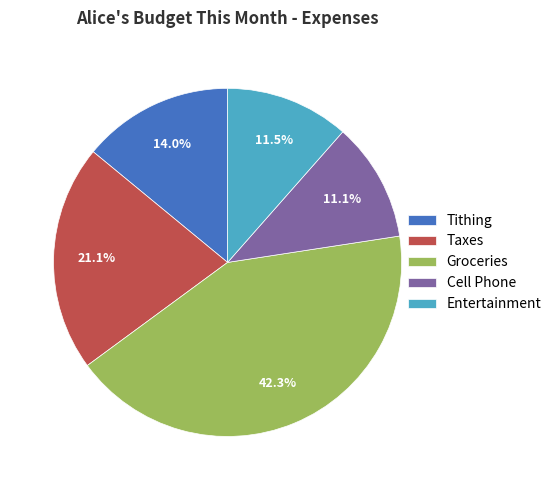

Which category has the biggest portion of the pie?

Groceries